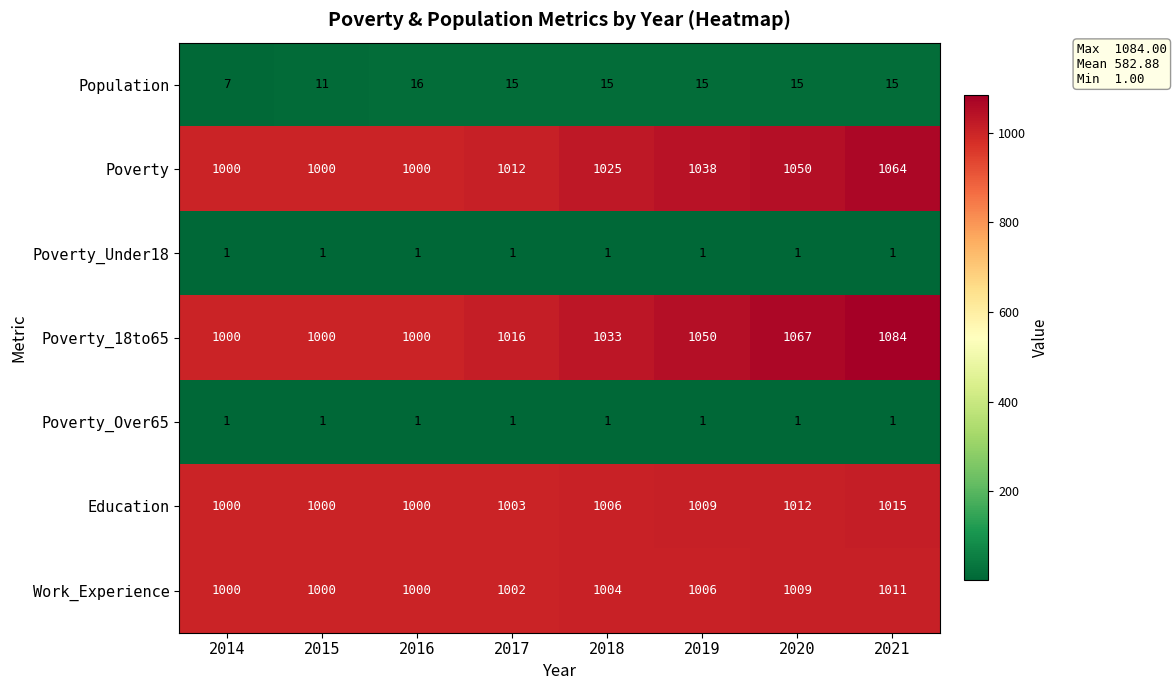

What is the highest value of the Poverty_18to65 series?

1084